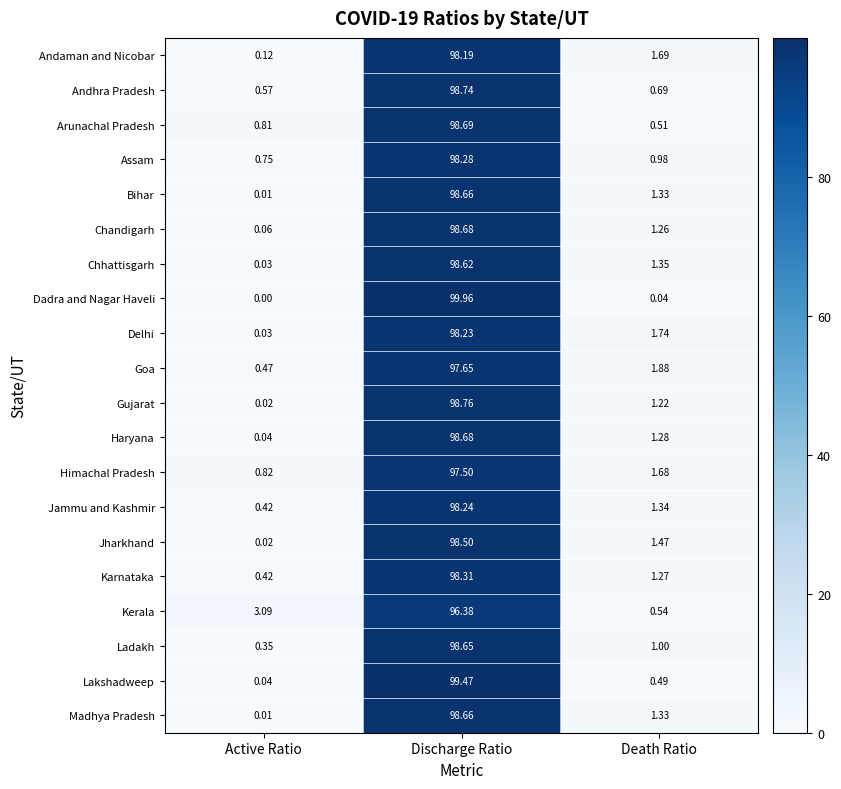

Which series has the widest spread of values?

Dadra and Nagar Haveli